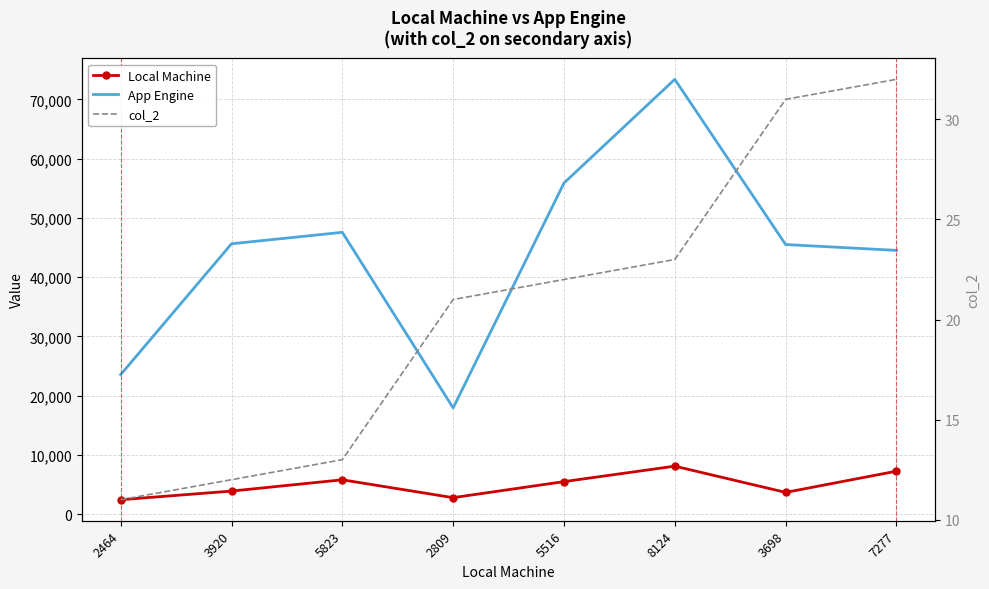

Reading right to left, what are all the values shown in this chart?

Local Machine: 7277=7277	3698=3698	8124=8124	5516=5516	2809=2809	5823=5823	3920=3920	2464=2464
App Engine: 7277=44521	3698=45510	8124=73375	5516=55882	2809=17949	5823=47569	3920=45635	2464=23565
col_2: 7277=32	3698=31	8124=23	5516=22	2809=21	5823=13	3920=12	2464=11